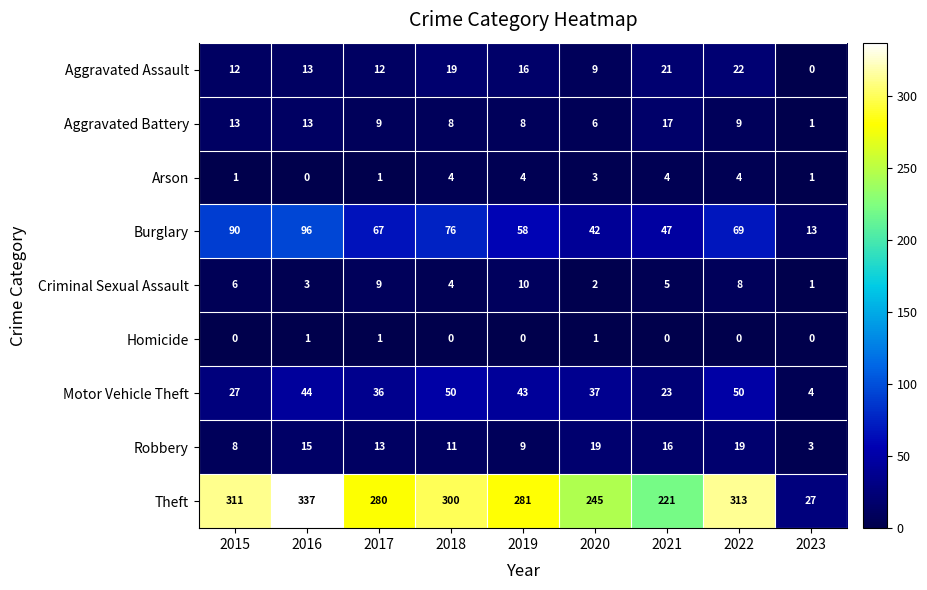

Which category has the highest value in the Aggravated Battery series?

2021